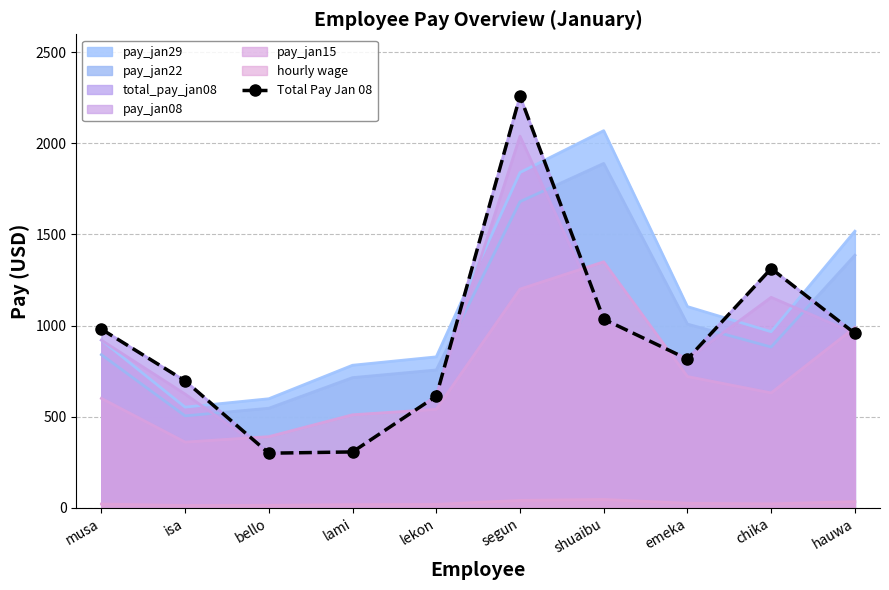

Reading left to right, list all the values displayed in this chart.

980.0	696.0	299.0	306.0	612.0	2260.0	1035.0	816.0	1312.5	957.0